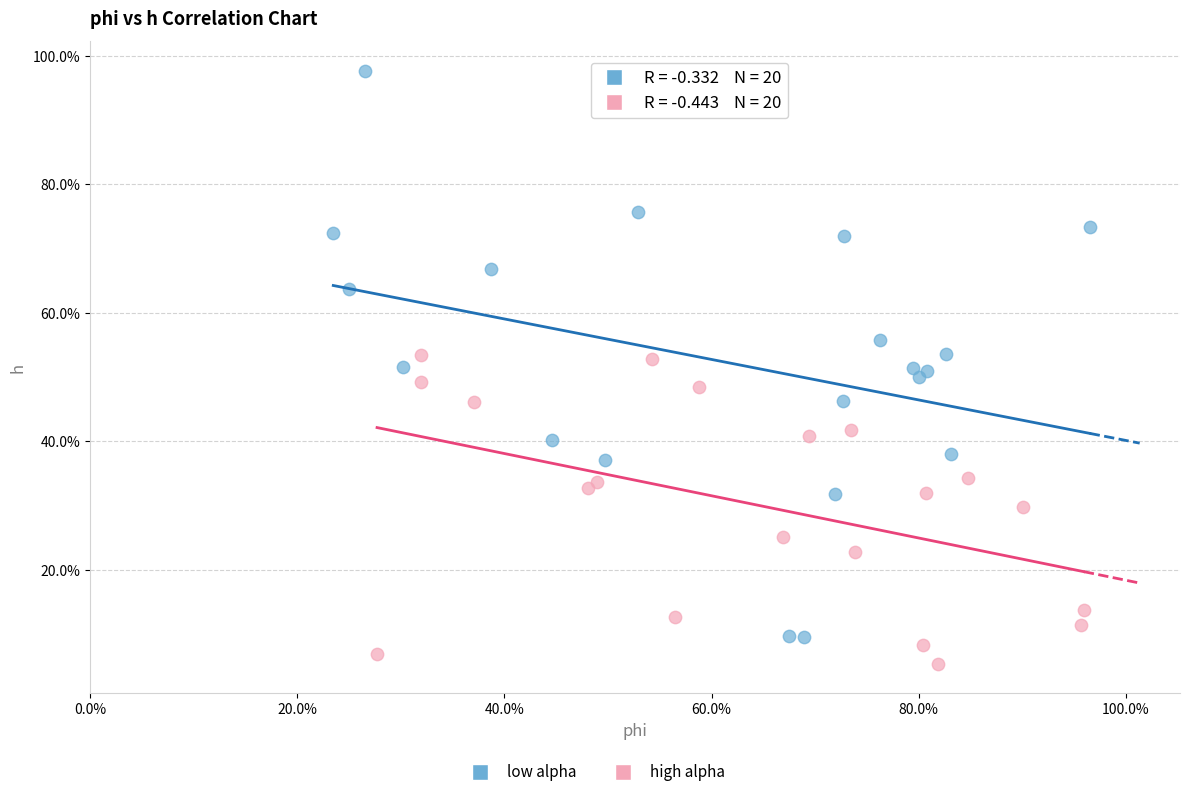

Which series has the widest spread of Y values?

low alpha